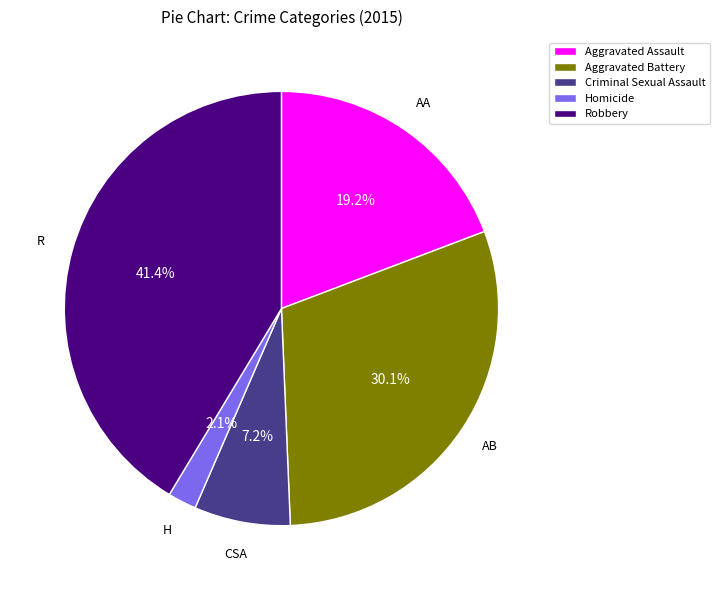

The Criminal Sexual Assault slice represents 1% of the pie. True or false?

False